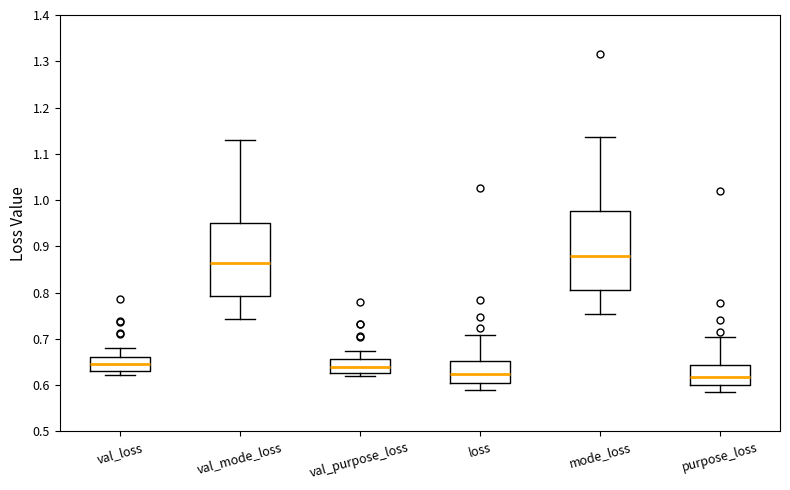

Reading left to right, transcribe this box plot: for each box, give where its median line is, the range the box spans, and where its two whiskers end, as read against the y-axis. The values are not printed on the chart, so give them approximately, as read against the axis.

val_loss: median 0.64, box 0.63 to 0.66, whiskers 0.62 to 0.68
val_mode_loss: median 0.86, box 0.79 to 0.95, whiskers 0.74 to 1.13
val_purpose_loss: median 0.64, box 0.63 to 0.66, whiskers 0.62 to 0.67
loss: median 0.62, box 0.60 to 0.65, whiskers 0.59 to 0.71
mode_loss: median 0.88, box 0.81 to 0.98, whiskers 0.75 to 1.14
purpose_loss: median 0.62, box 0.60 to 0.64, whiskers 0.59 to 0.70